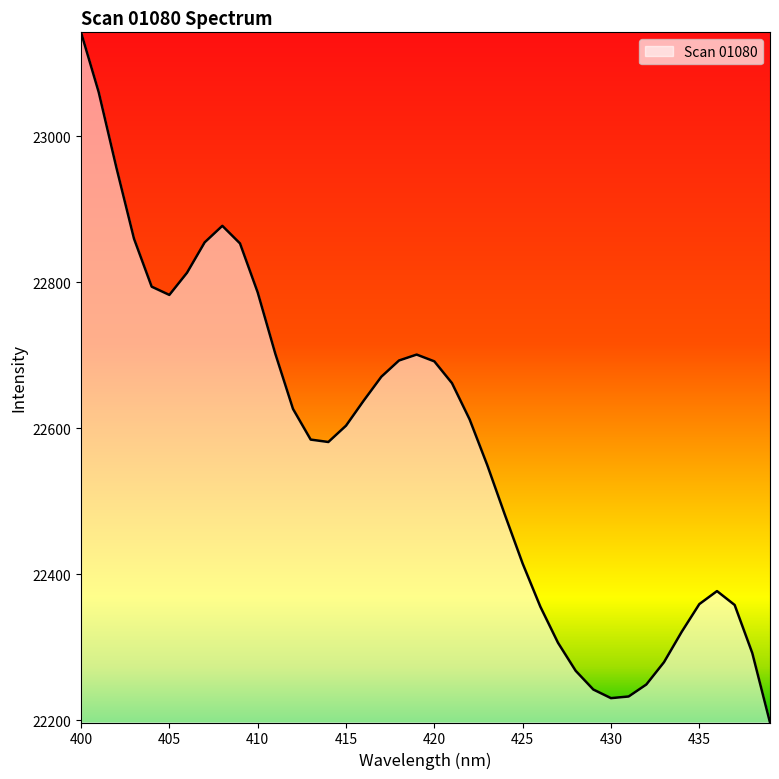

What is the smallest value displayed?

22196.6